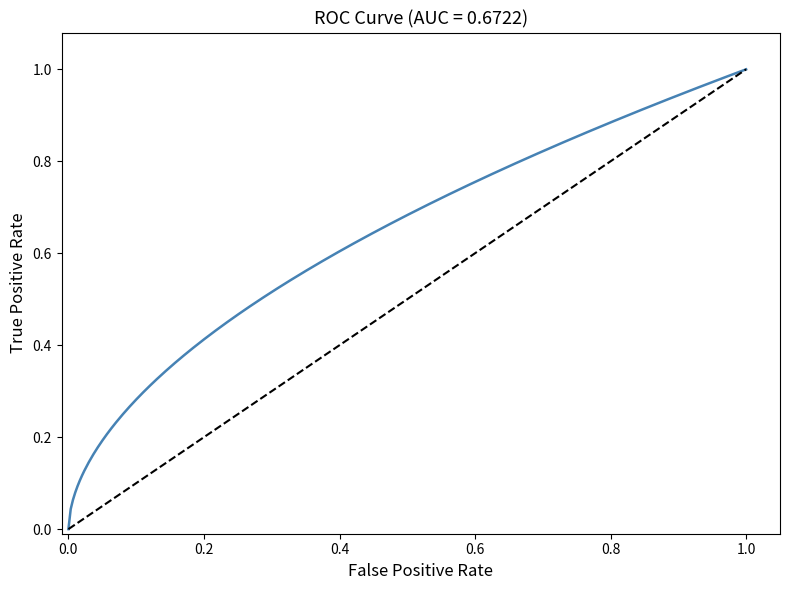

What is the greatest value displayed?

1